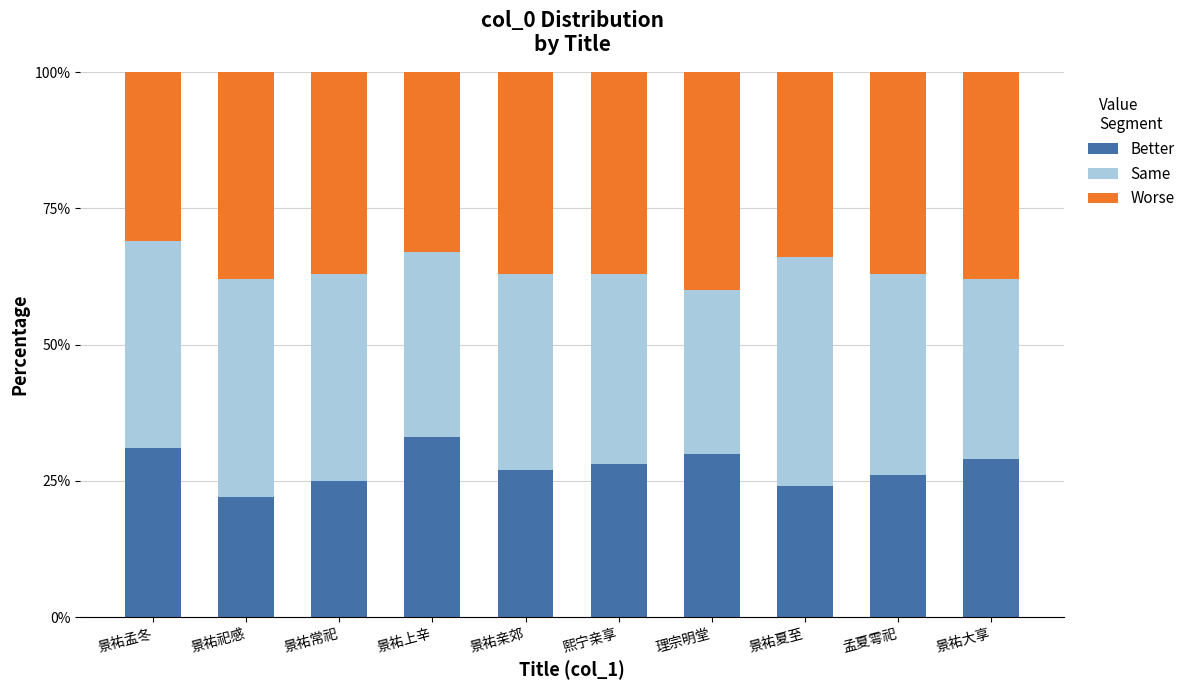

What is the difference between the Better values at 景祐上辛 and 景祐祀感?

11